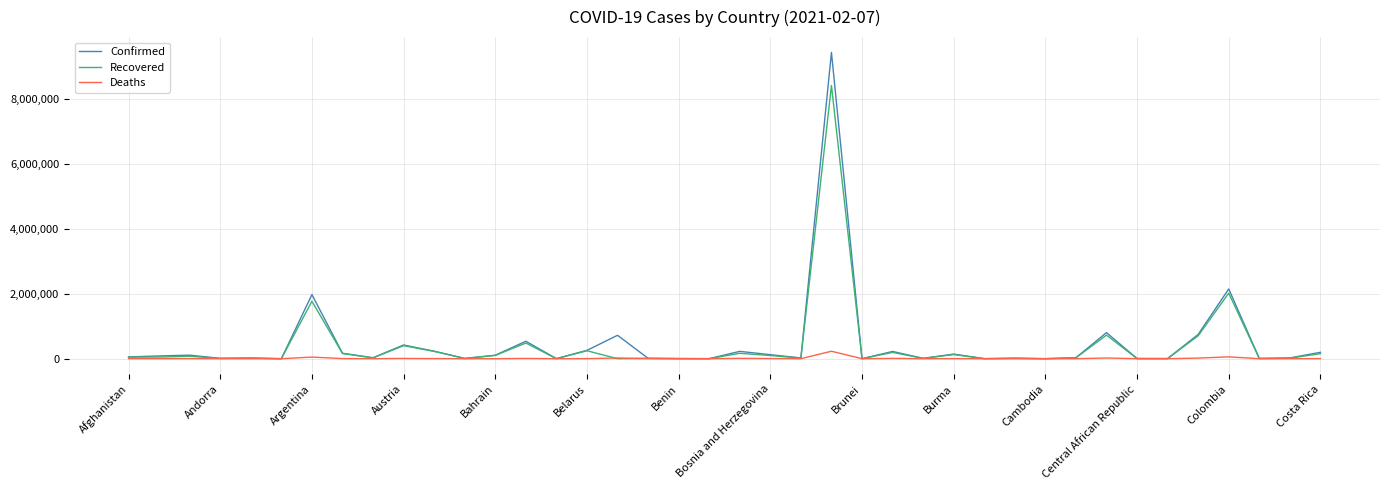

Rank the series by their maximum value, from highest to lowest.

Confirmed, Recovered, Deaths